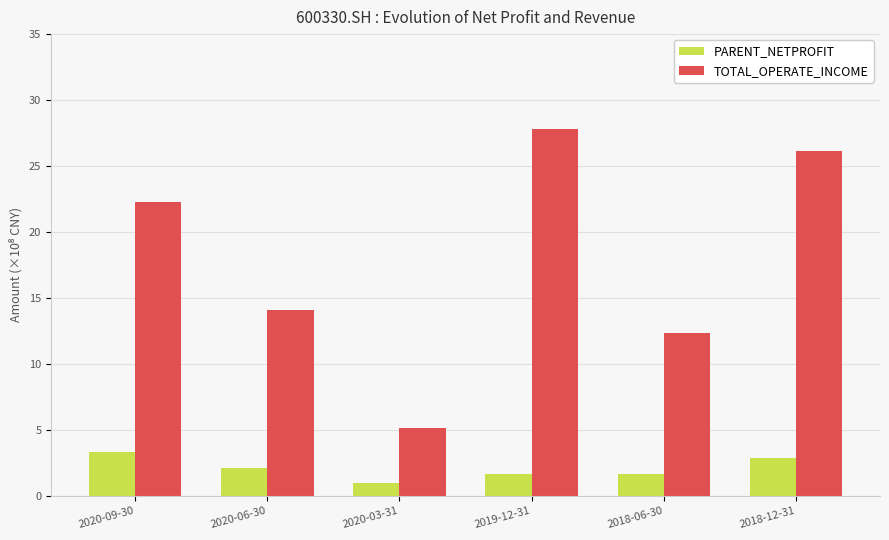

What is the difference between the second highest and second lowest values in the TOTAL_OPERATE_INCOME series?

13.7